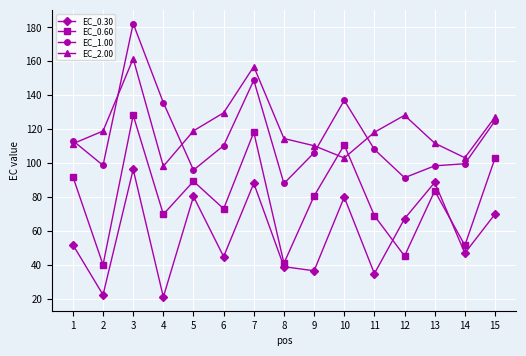

What is the spread (max minus min) of values at 15?

57.2